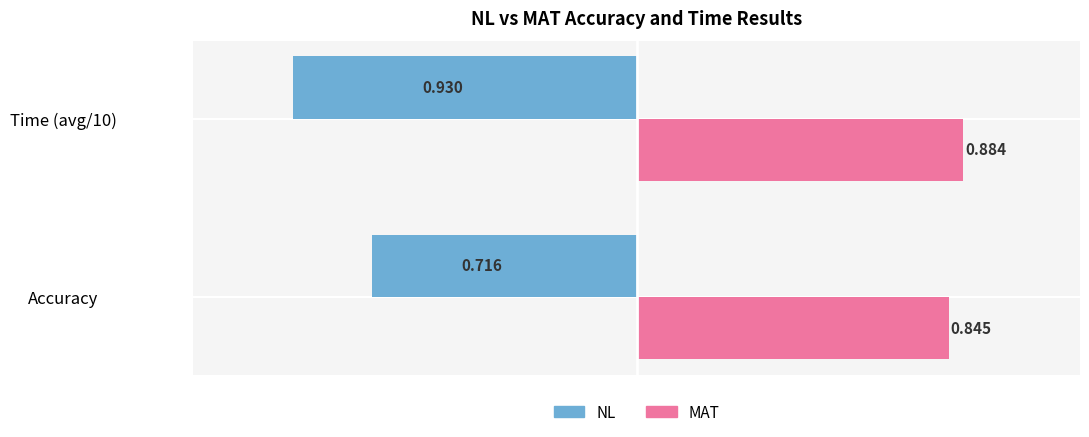

At which label is MAT closest to 0?

Accuracy